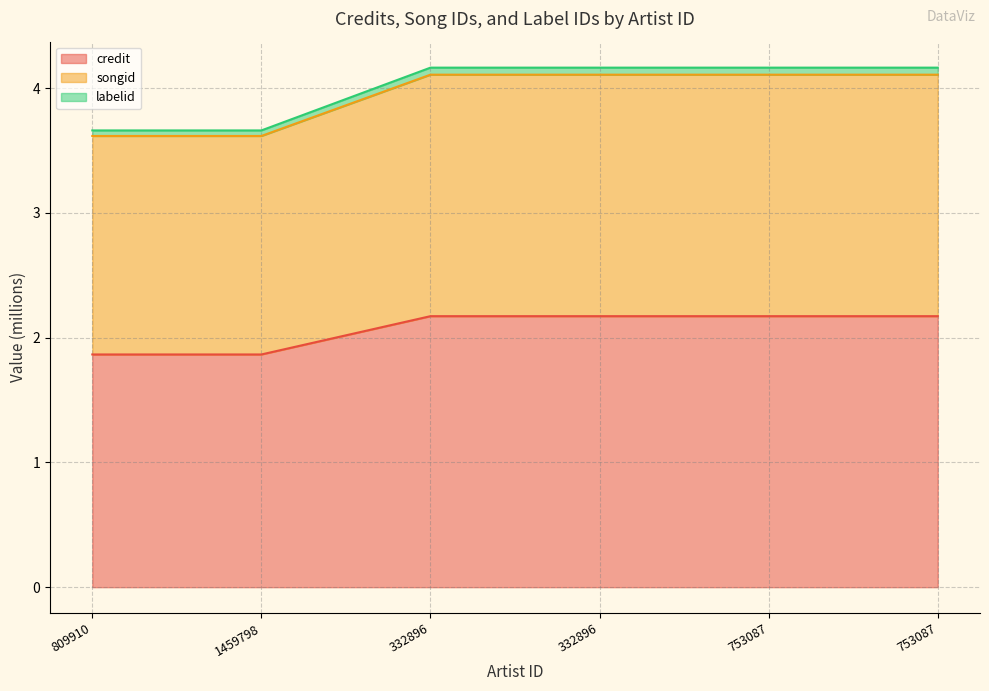

What is the average value of the credit series?

2.1